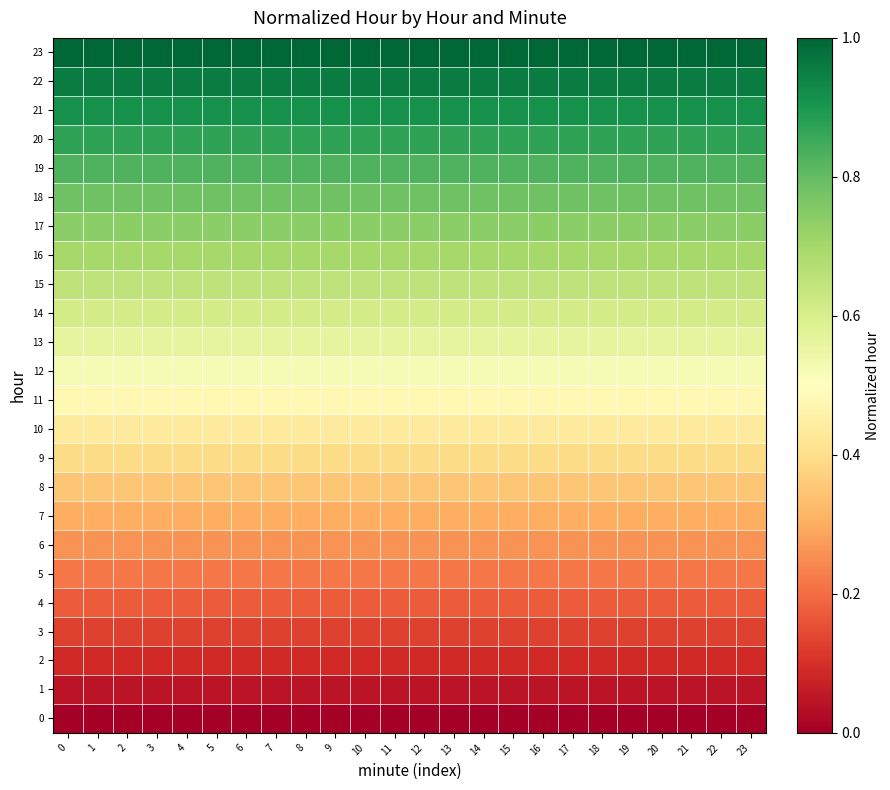

What is the spread (max minus min) of values at 3?

1.0